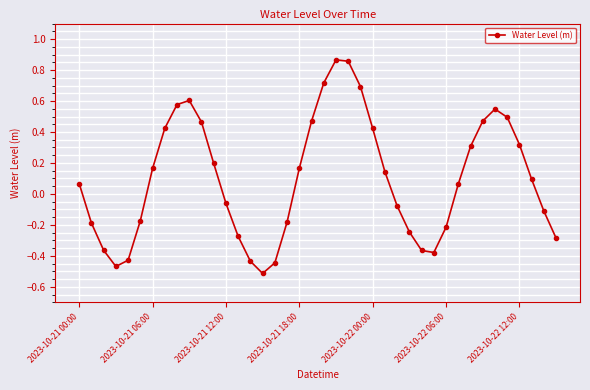

True or false: the data has more than 2 interior local peaks.

True